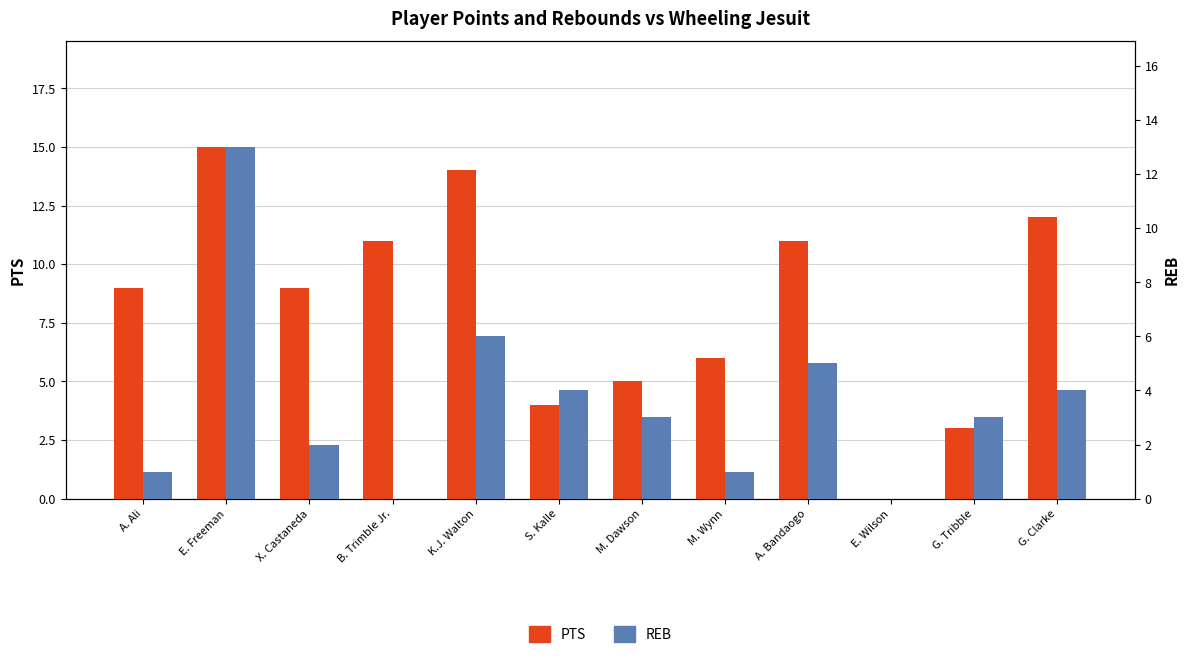

Read the PTS value at G. Tribble.

3